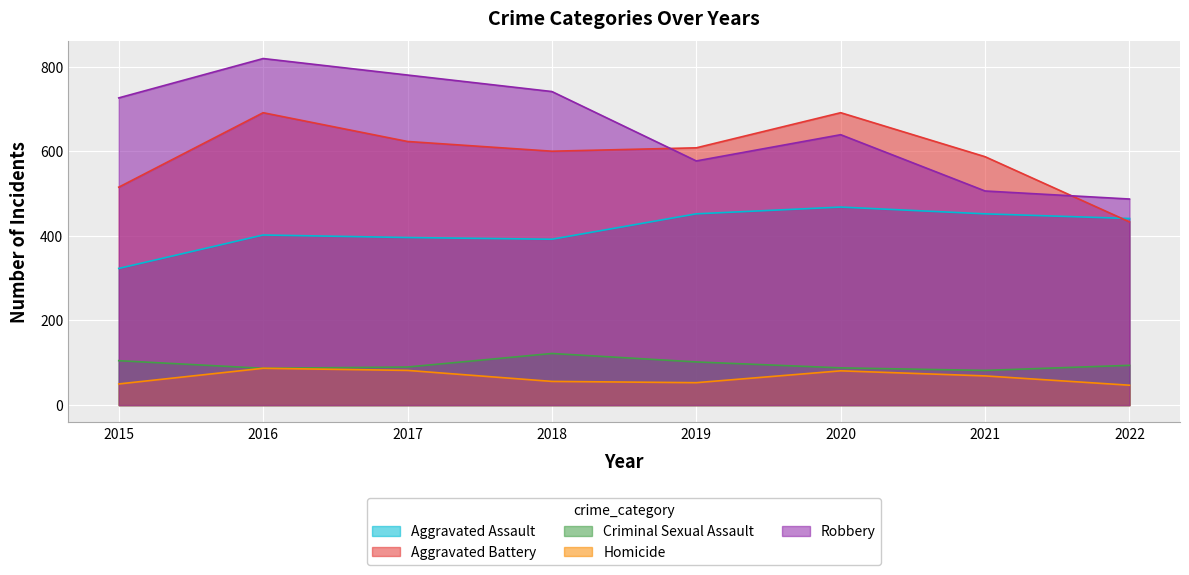

Between 2019 and 2021, which series saw the biggest shift?

Robbery